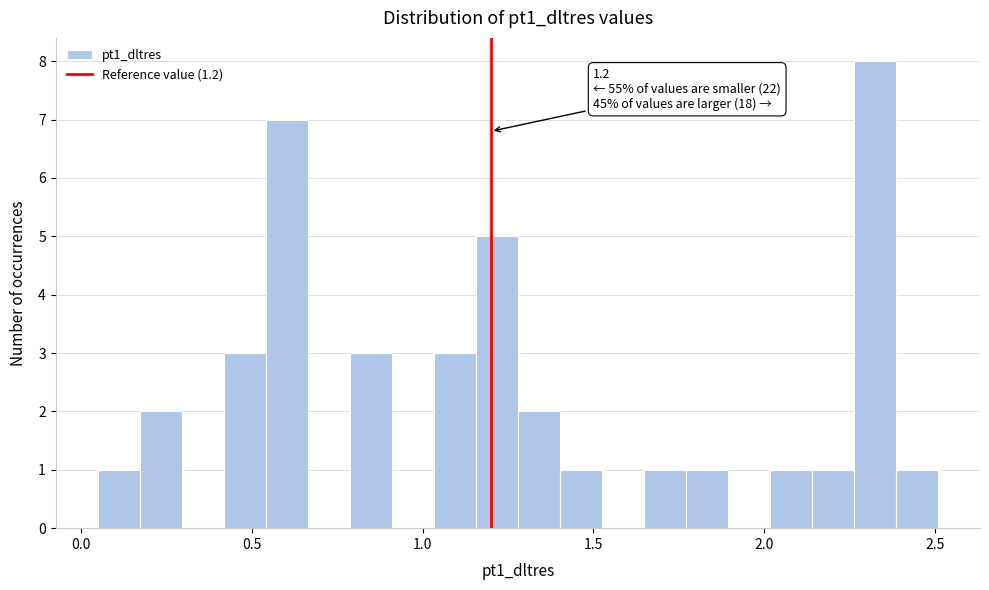

Read against the x-axis, roughly where is the centre of the tallest bar?

2.30